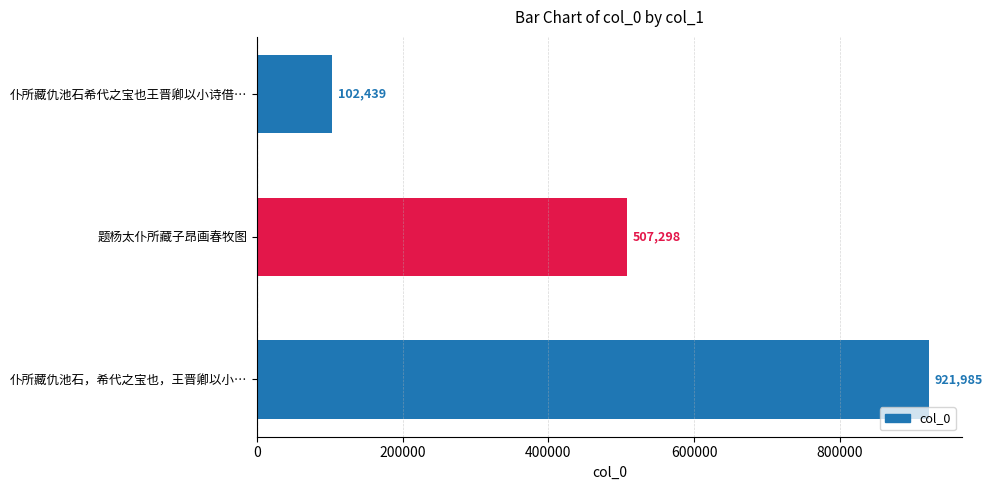

What is the sum of all values?

1531722